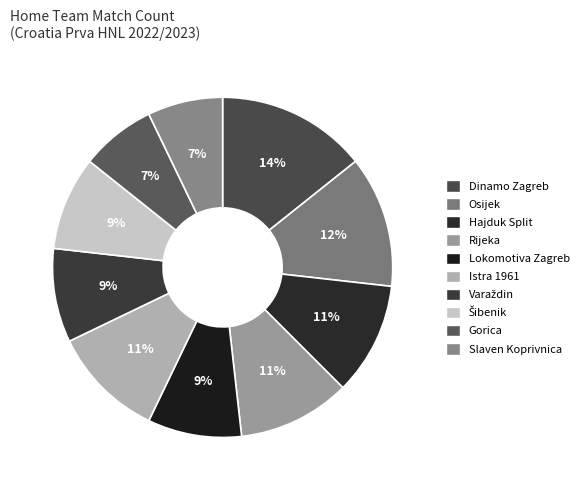

What is the smallest slice in the pie chart?

Gorica